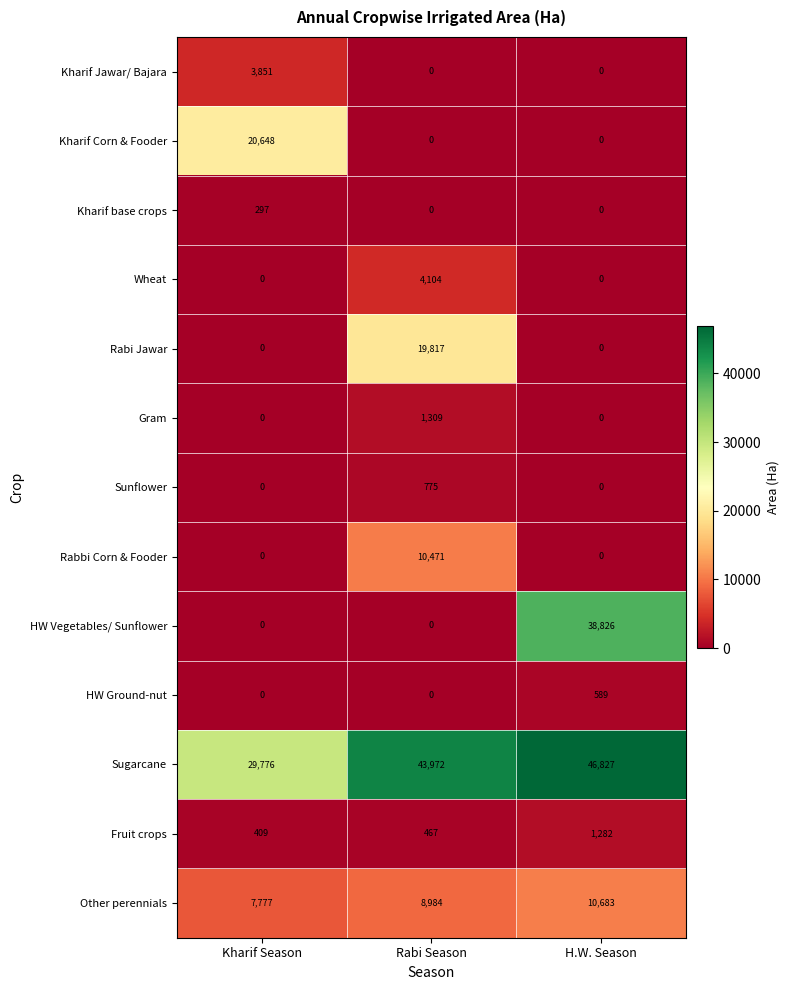

How many positive values does the Wheat series have?

1